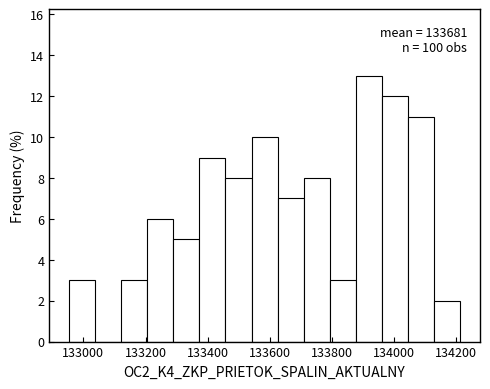

Over which range of the x-axis is the bar tallest?

133880 to 133960